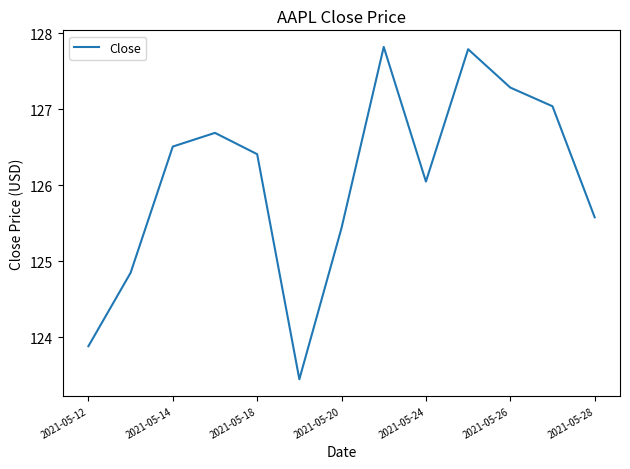

What is the difference between the maximum and minimum values?

4.4